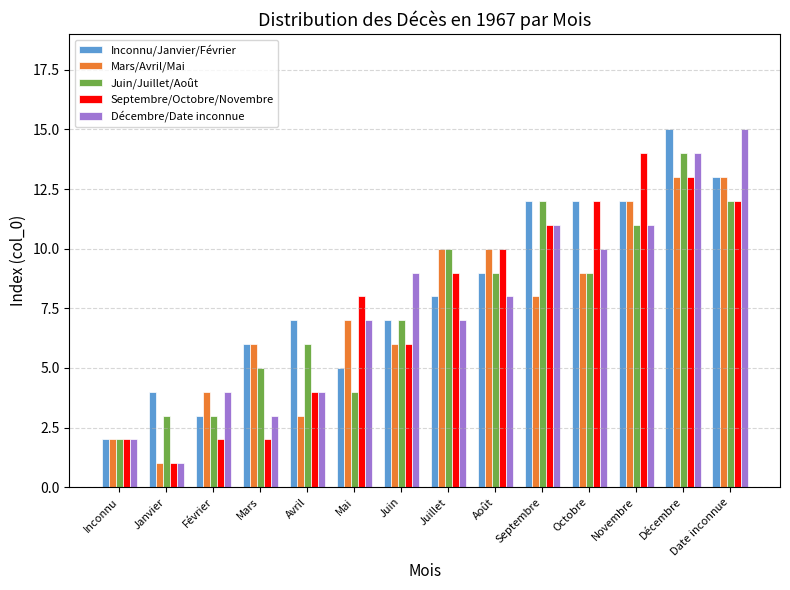

Count the number of data series in this chart.

5